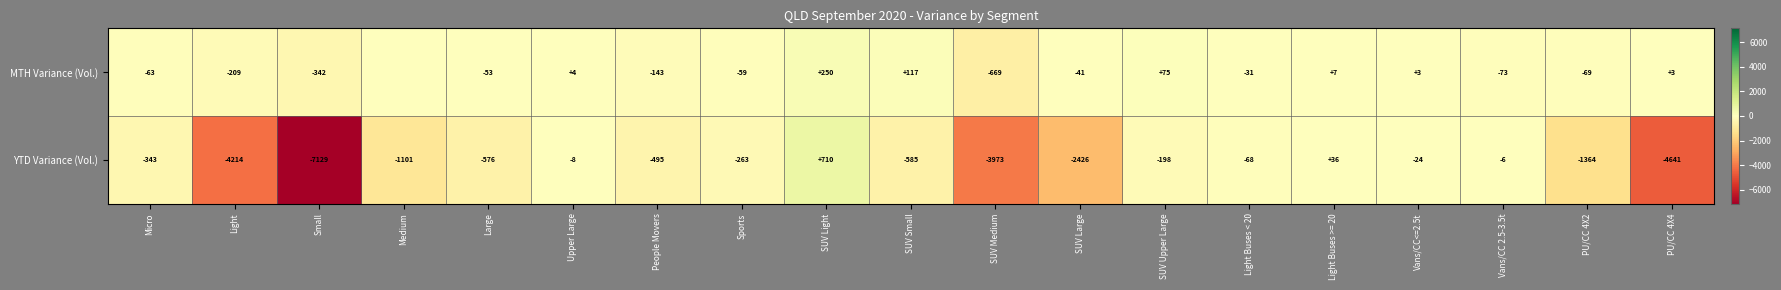

At which label is YTD Variance (Vol.) closest to -3209?

SUV Medium